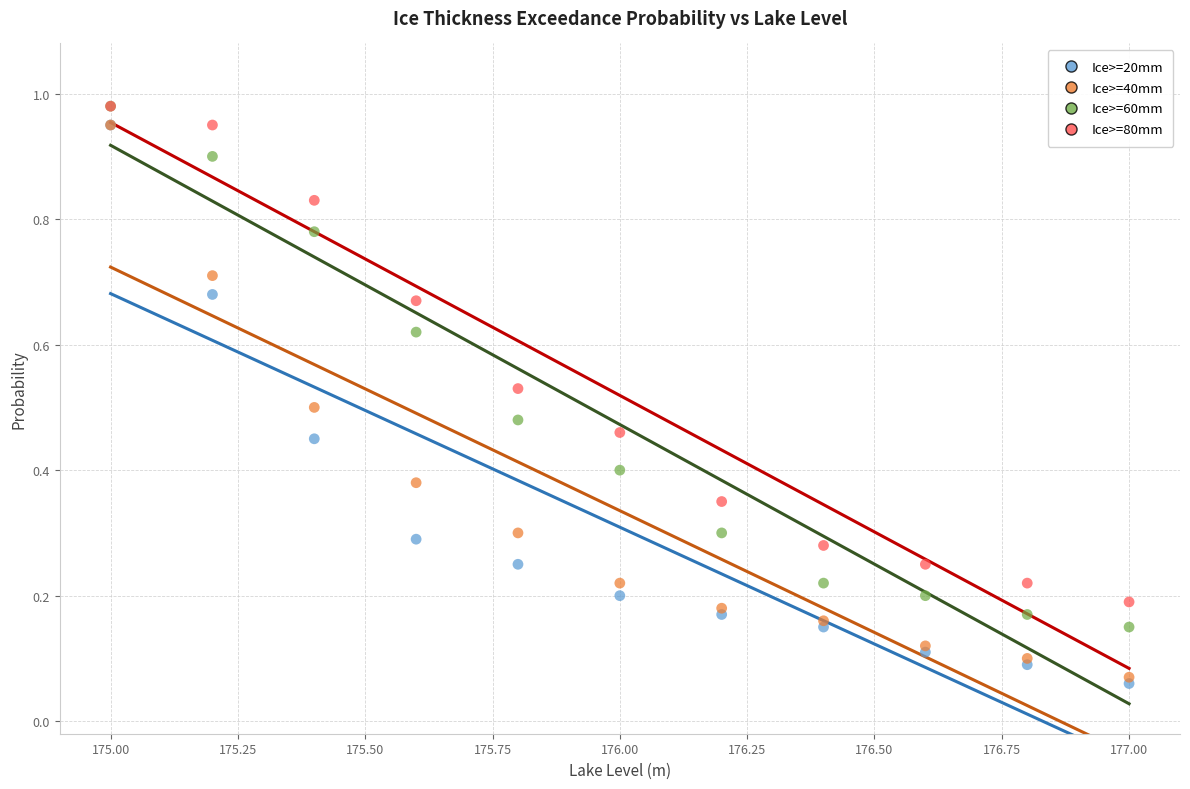

What are all the series names shown in the legend?

Ice>=20mm, Ice>=40mm, Ice>=60mm, Ice>=80mm